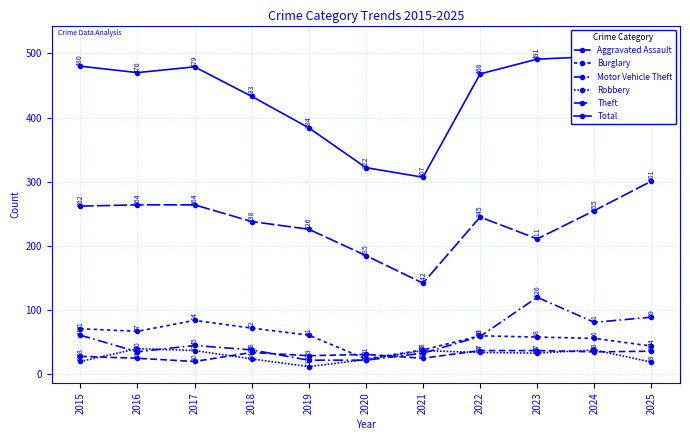

Count the number of categories in the chart.

11